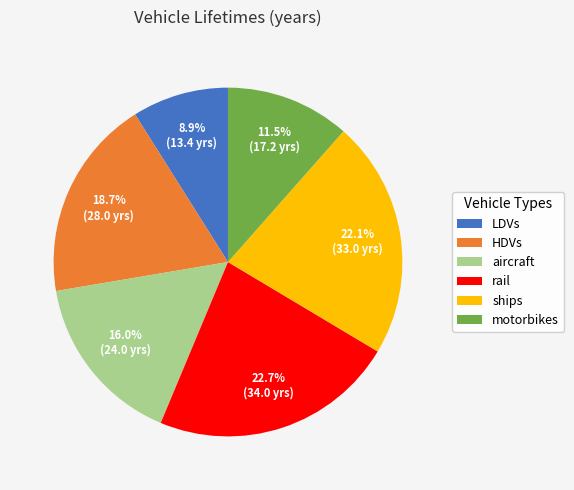

Which slice is the smallest?

LDVs